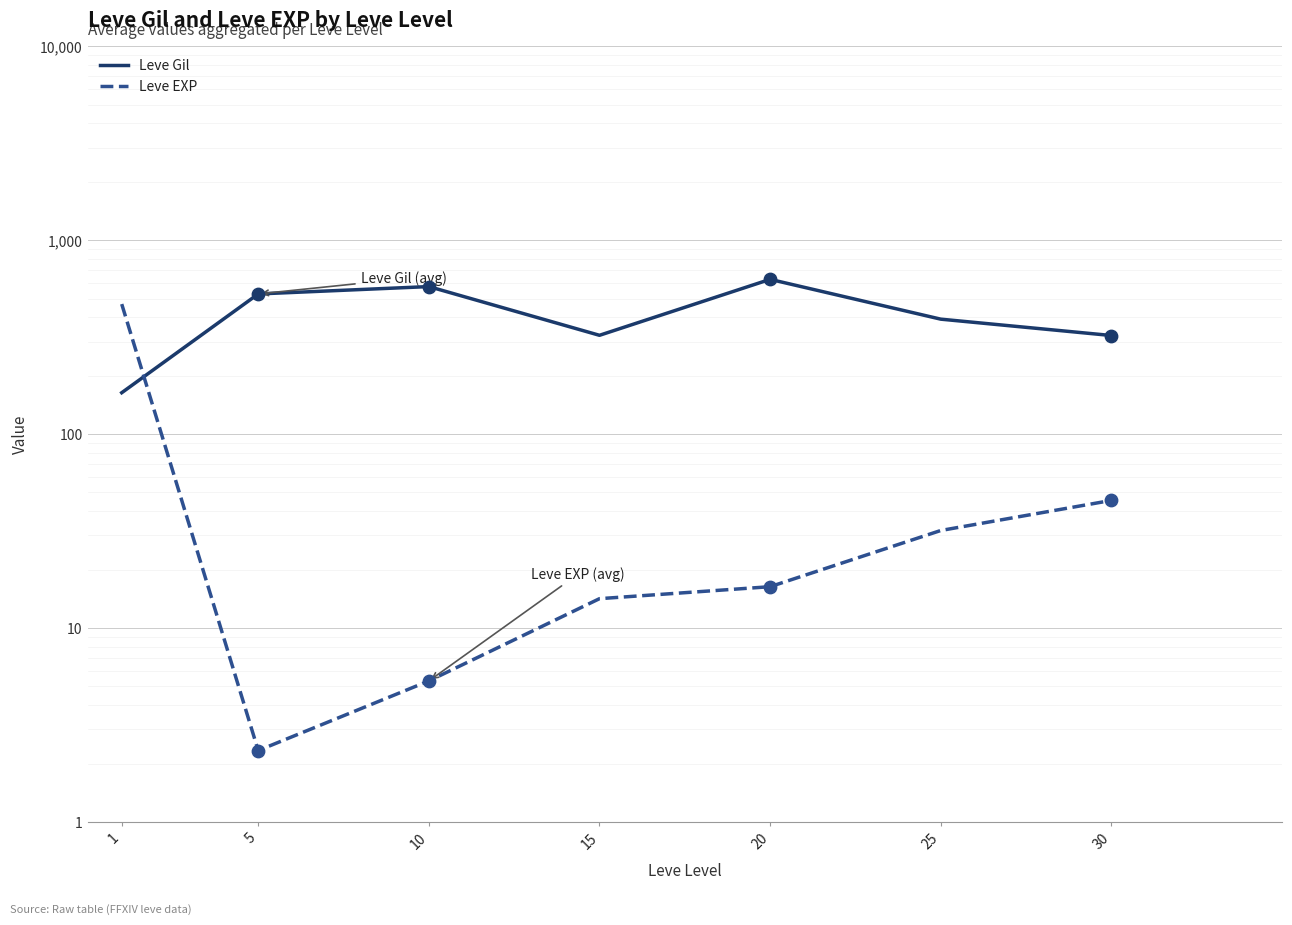

Which series reaches the minimum Y coordinate?

Leve EXP